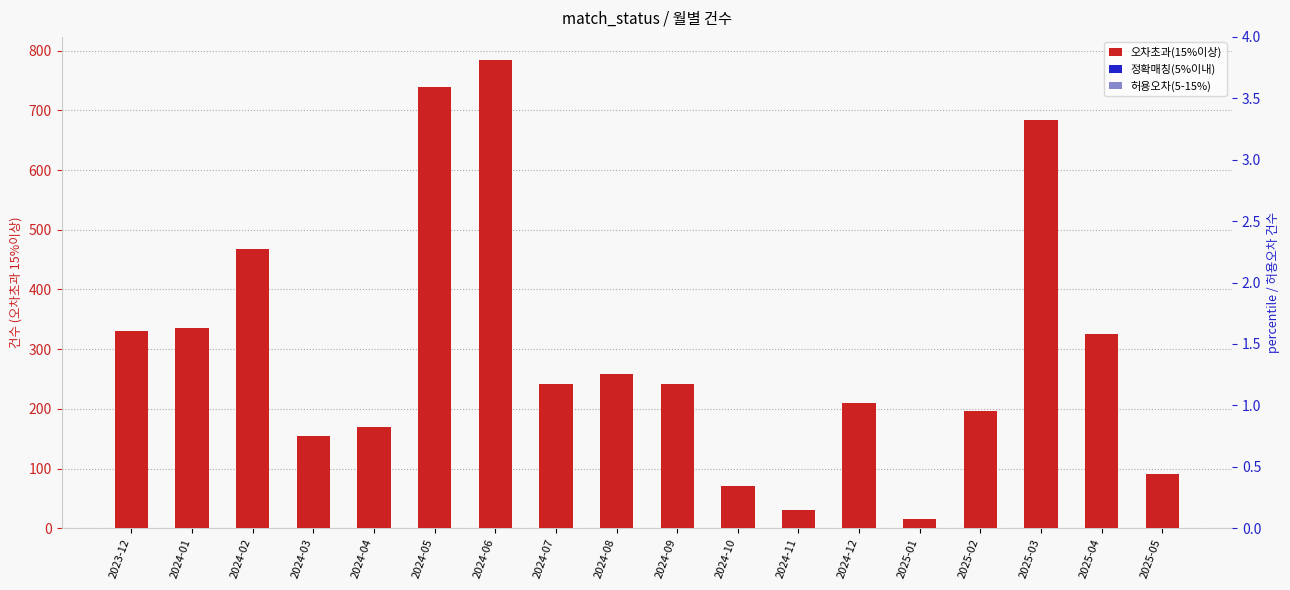

What are all the series names shown in the legend?

오차초과(15%이상), 정확매칭(5%이내), 허용오차(5-15%)